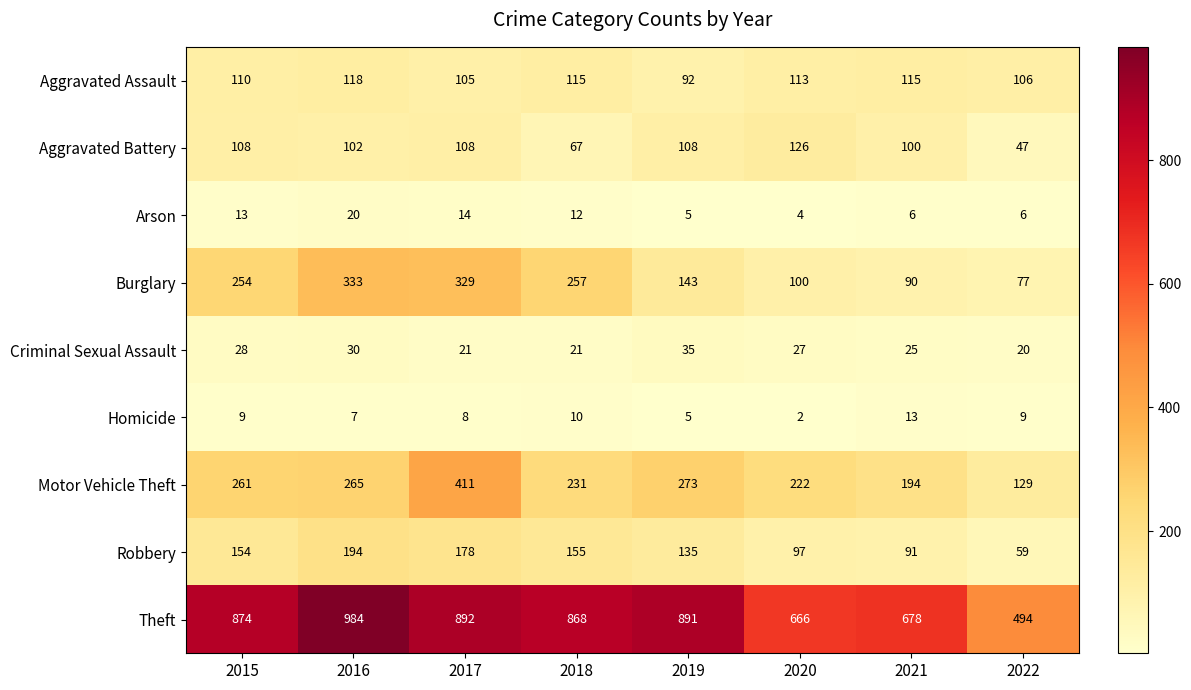

What is the spread (max minus min) of values at 2016?

977